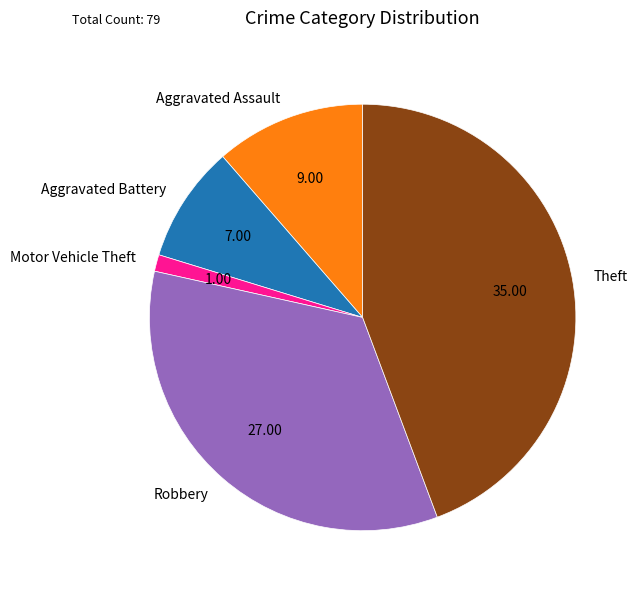

Rank the categories by value from lowest to highest.

Motor Vehicle Theft, Aggravated Battery, Aggravated Assault, Robbery, Theft